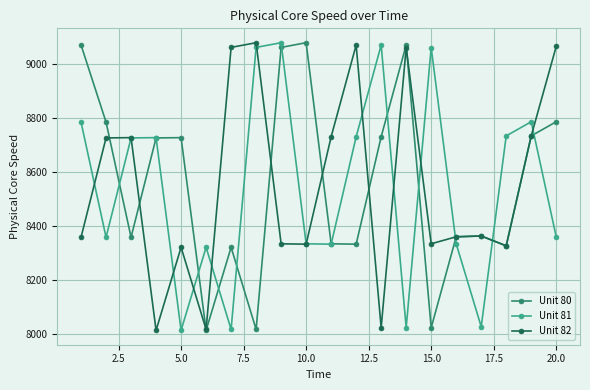

True or false: Unit 81 has more than 0 points higher than both neighbors.

True